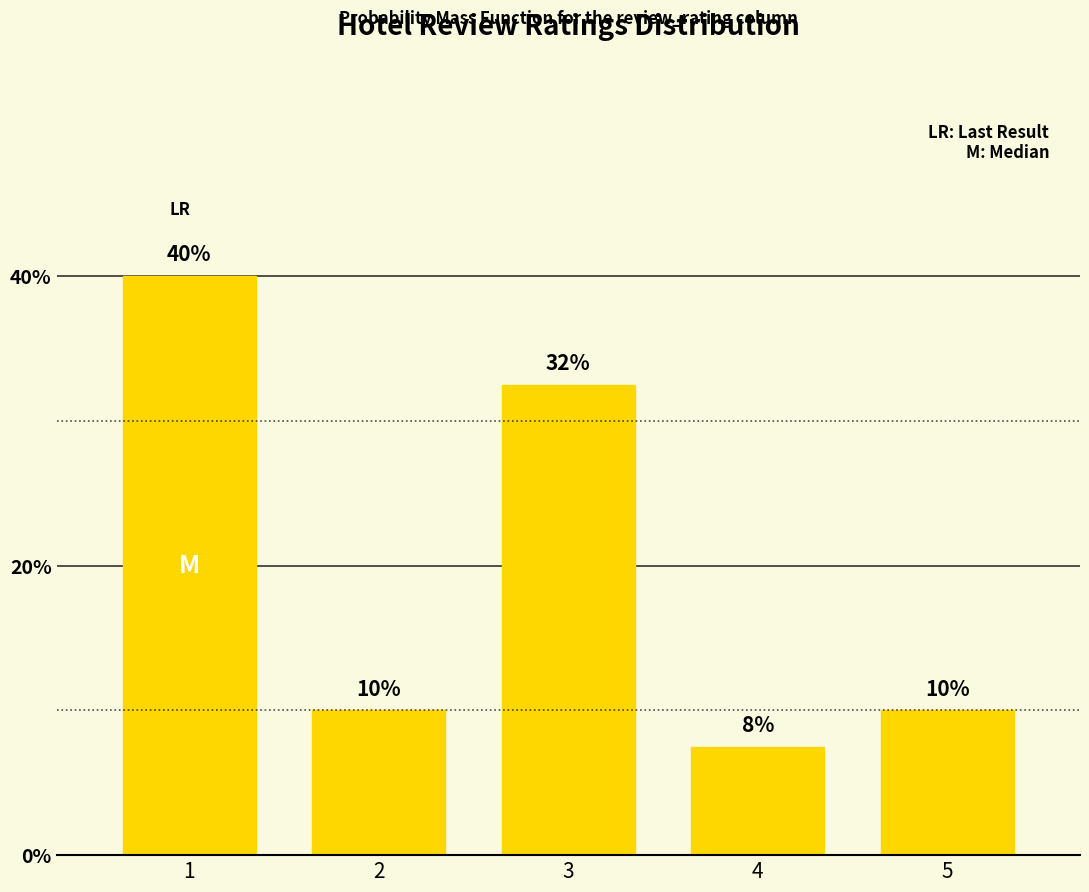

Are the bars horizontal?

No